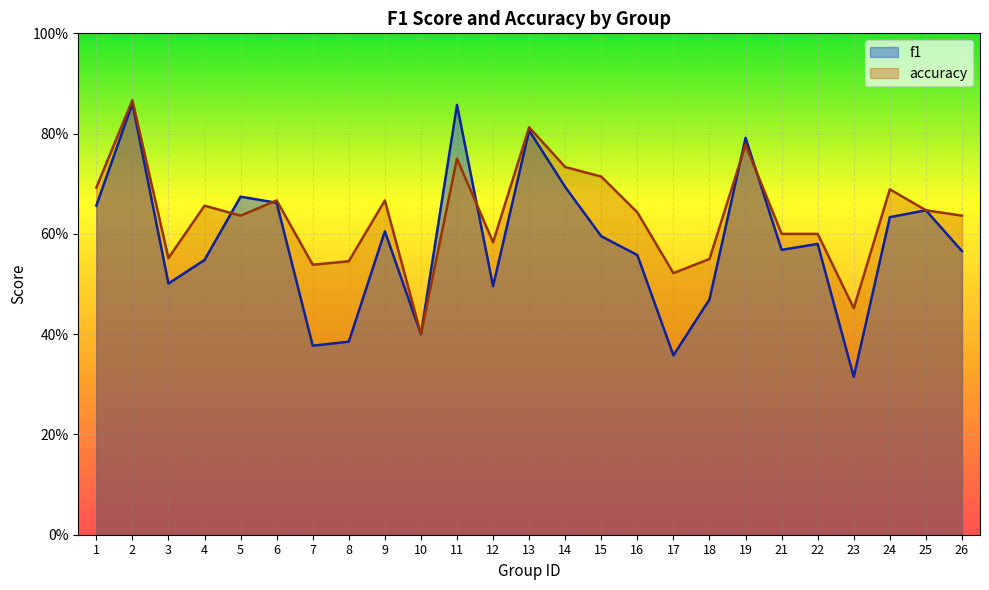

Where is f1 nearest to the value 0?

23